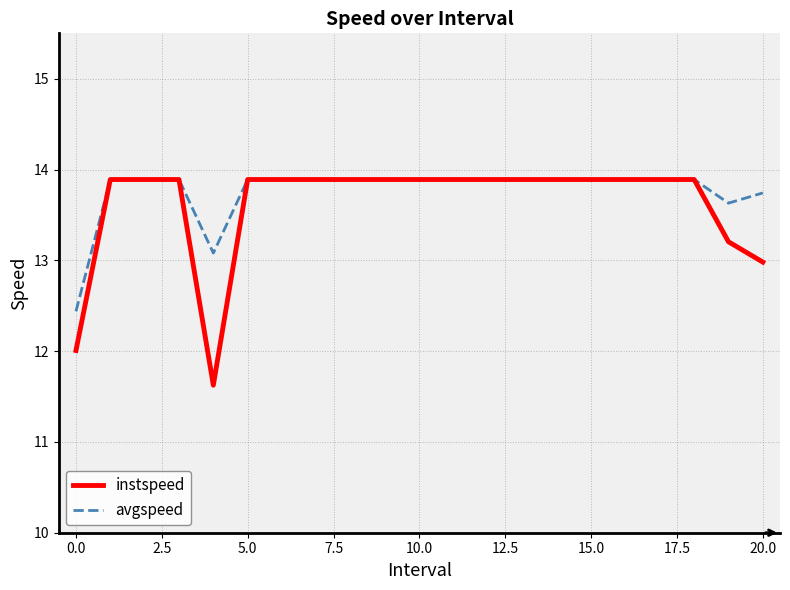

Reading right to left, what are all the values shown in this chart?

instspeed: 13.0	13.2	13.9	13.9	13.9	13.9	13.9	13.9	13.9	13.9	13.9	13.9	13.9	13.9	13.9	13.9	11.6	13.9	13.9	13.9	12.0
avgspeed: 13.7	13.6	13.9	13.9	13.9	13.9	13.9	13.9	13.9	13.9	13.9	13.9	13.9	13.9	13.9	13.9	13.1	13.9	13.9	13.9	12.4